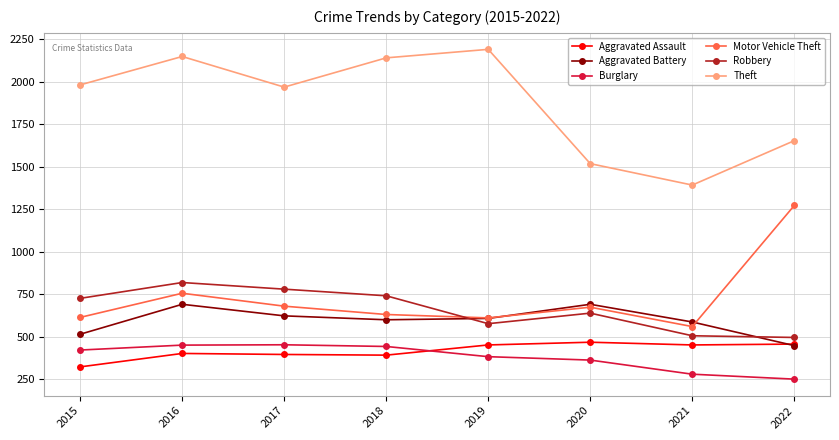

What is the difference between the maximum and minimum values in the Aggravated Assault series?

145